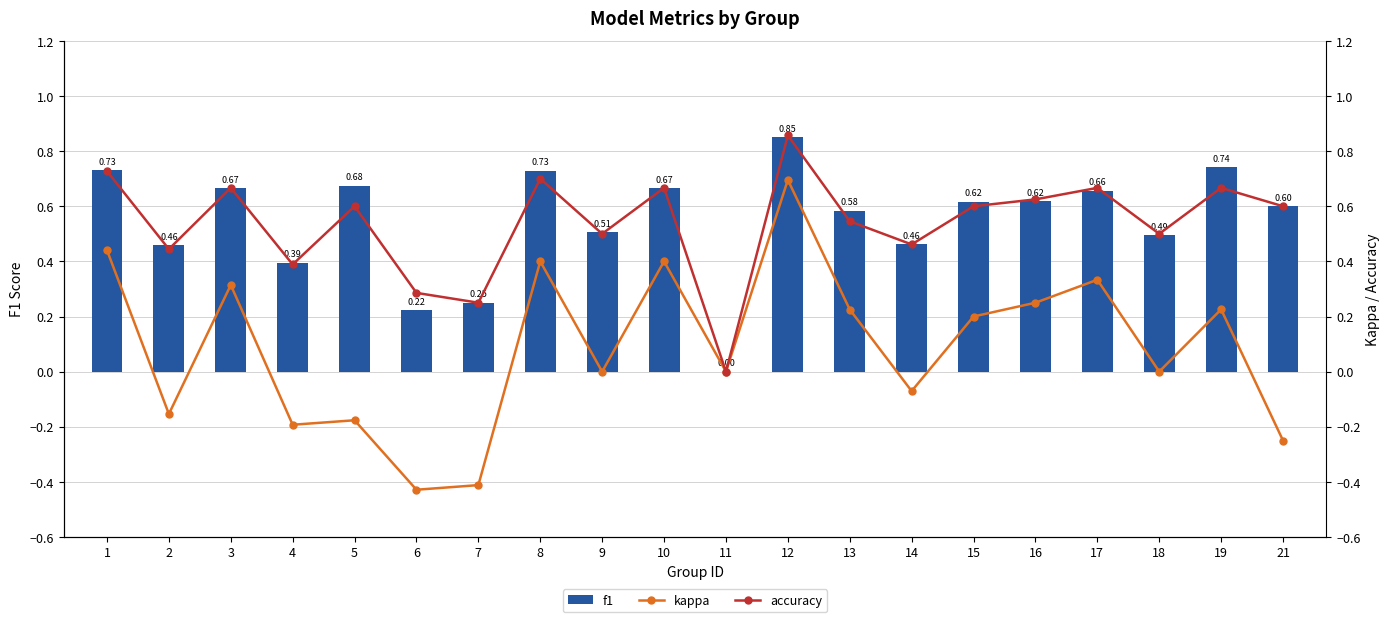

What are all the series names shown in the legend?

f1, kappa, accuracy